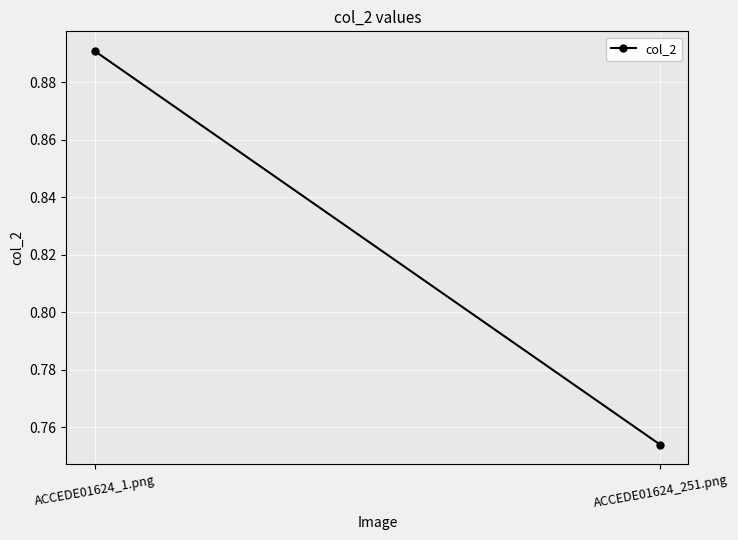

Count the values in the range 0 to 1.

2